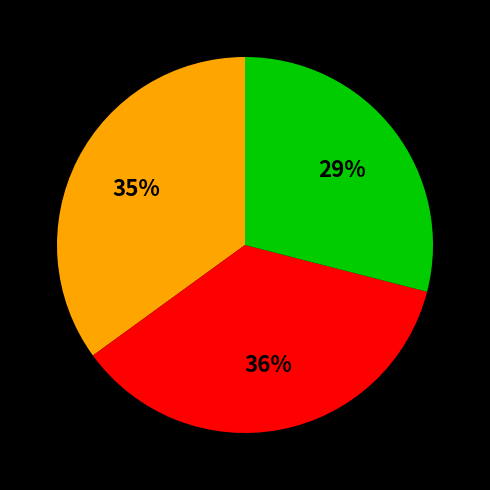

How many slices are in this pie chart?

3